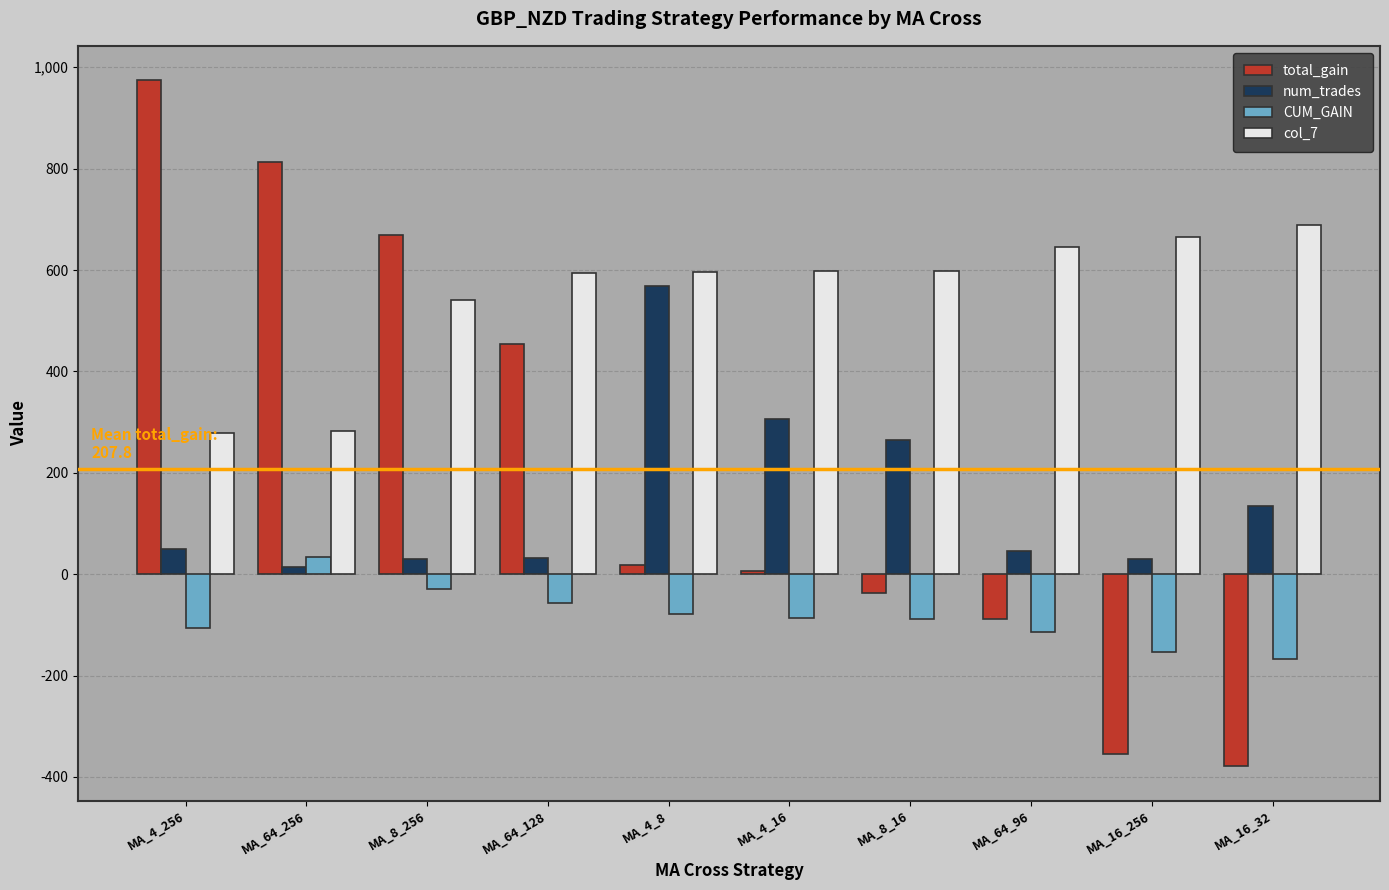

Are the bars grouped side by side (vs. stacked)?

Yes